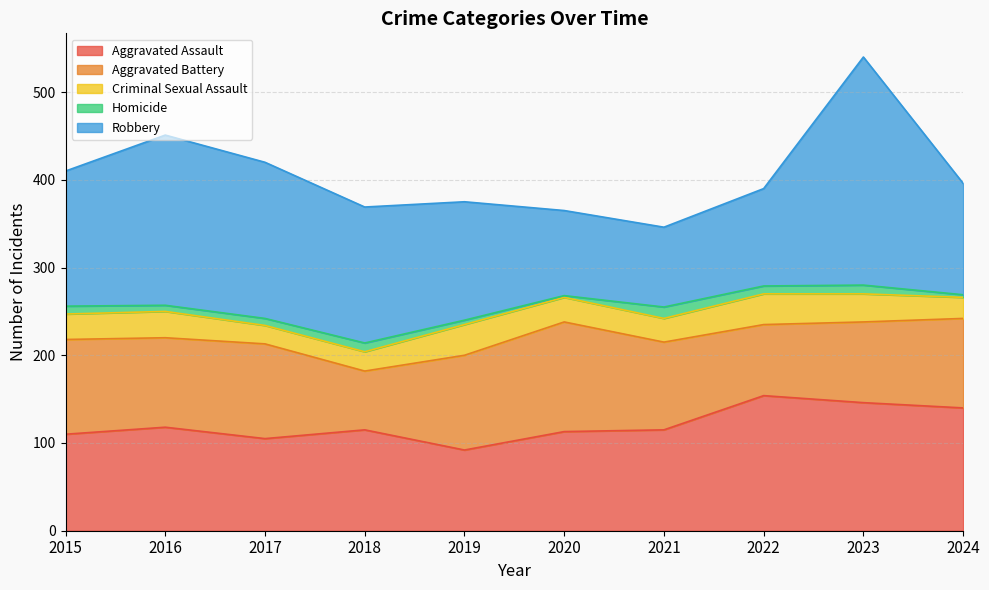

True or false: Aggravated Battery and Homicide intersect in this chart.

False